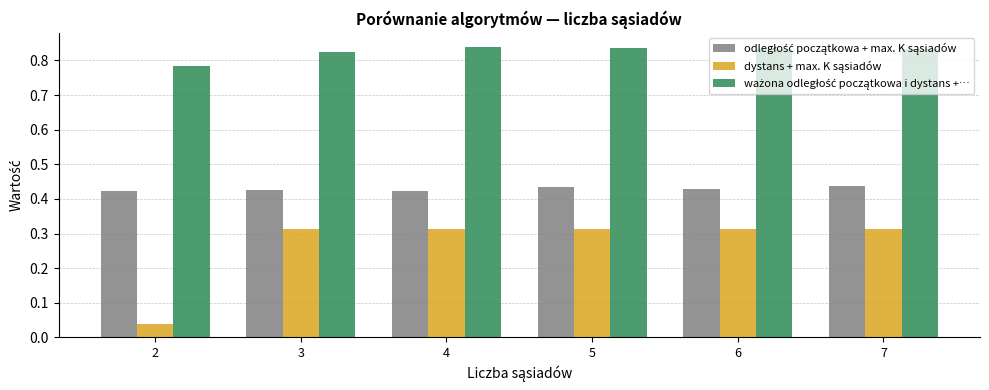

What is the difference between the highest and lowest values at 3?

0.5